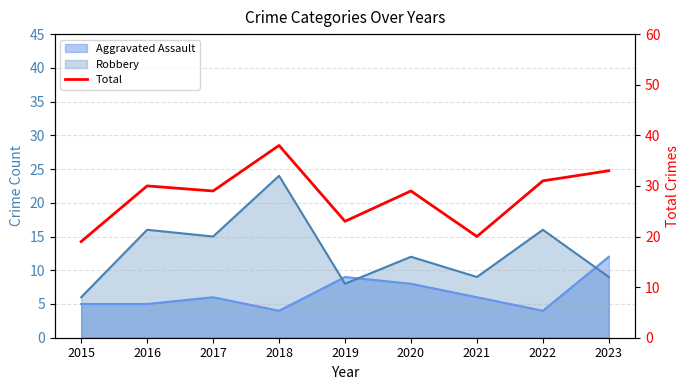

What is the sum of the values at 2015 and 2018?

57